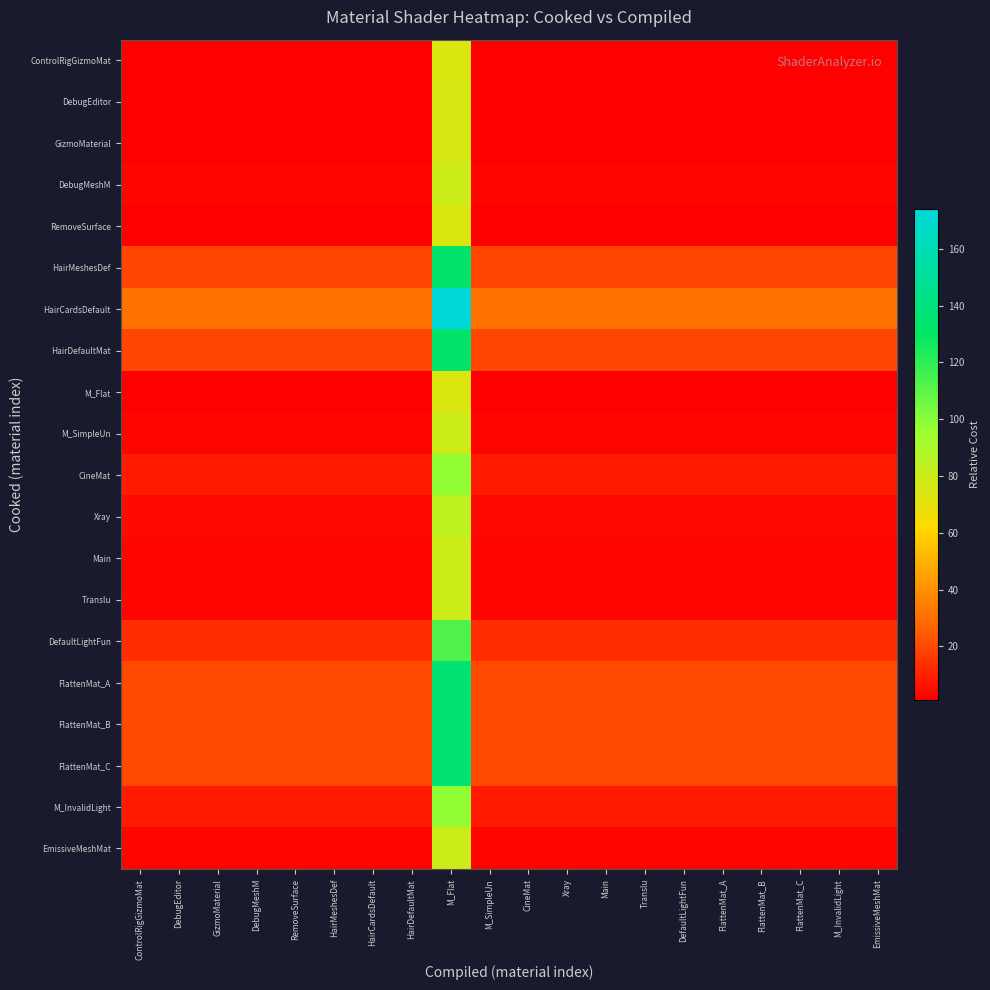

What is the smallest value displayed?

1.2